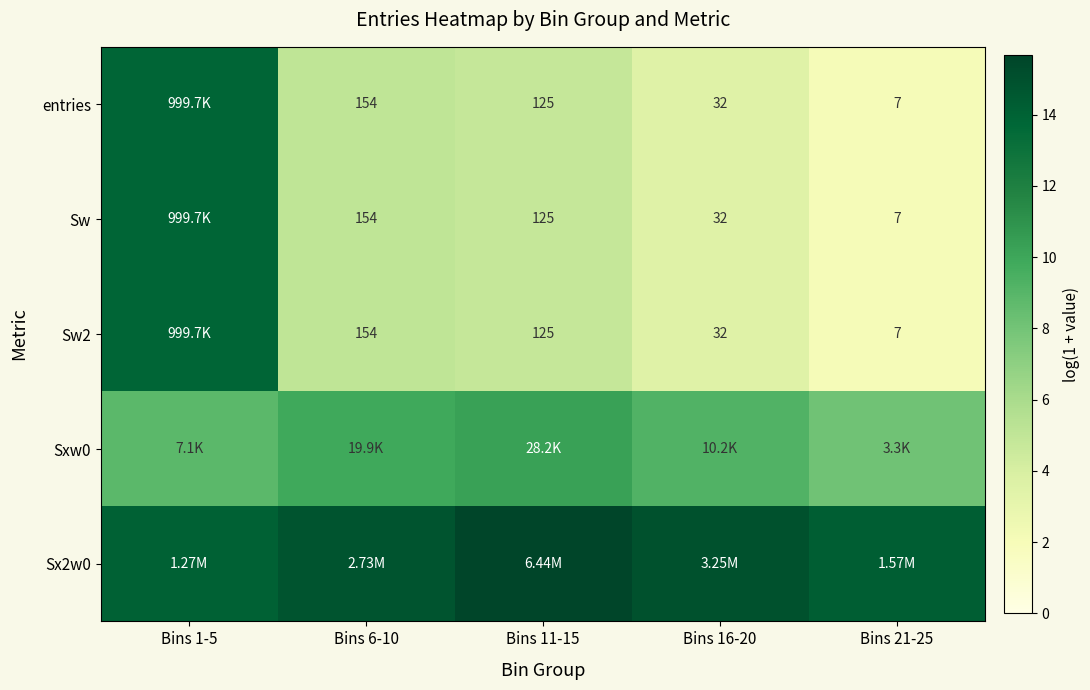

Which has a higher value, Bins 6-10 or Bins 1-5?

Bins 1-5